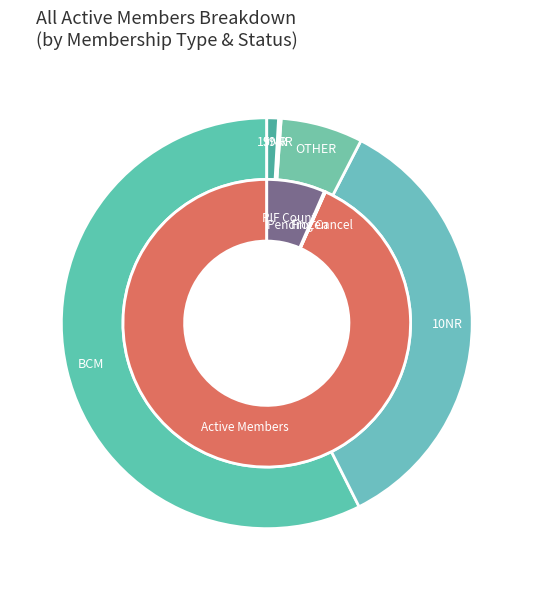

True or false: Active Members accounts for 85% of the total.

False